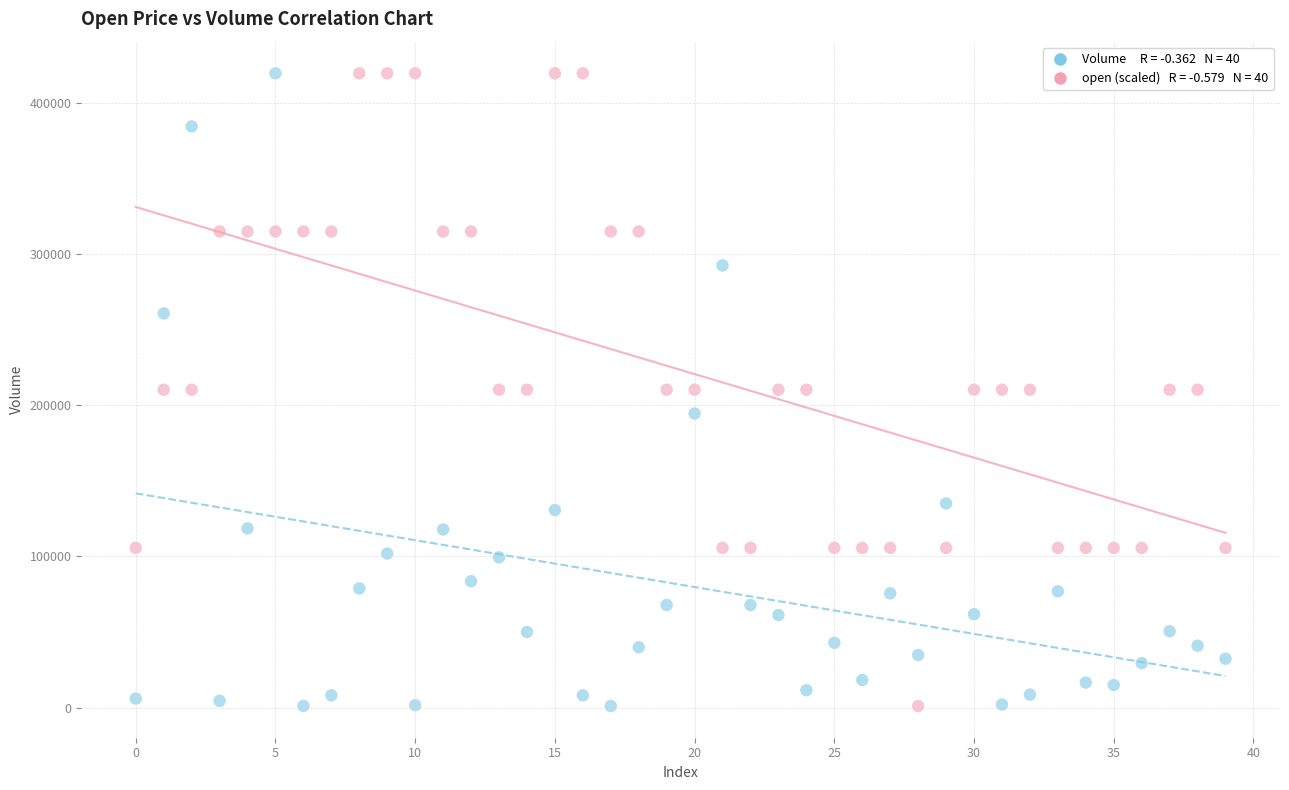

Across all data points, what is the range of Y values (max minus min)?

418305.3